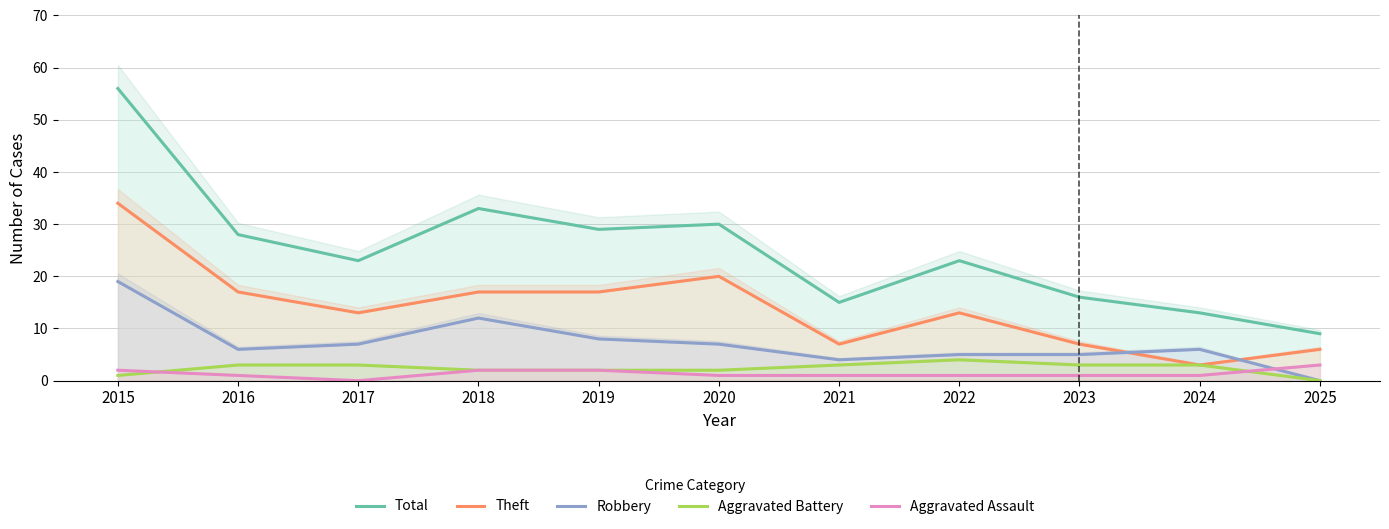

What is the spread (max minus min) of values at 2024?

12